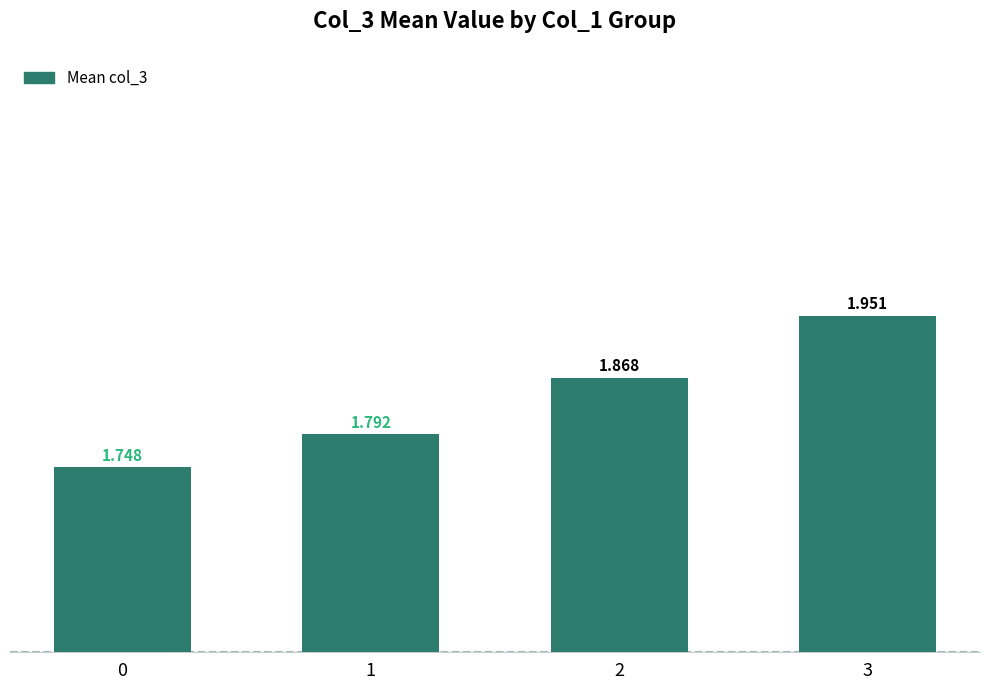

What is the ratio of the value at 0 to the value at 2?

0.9